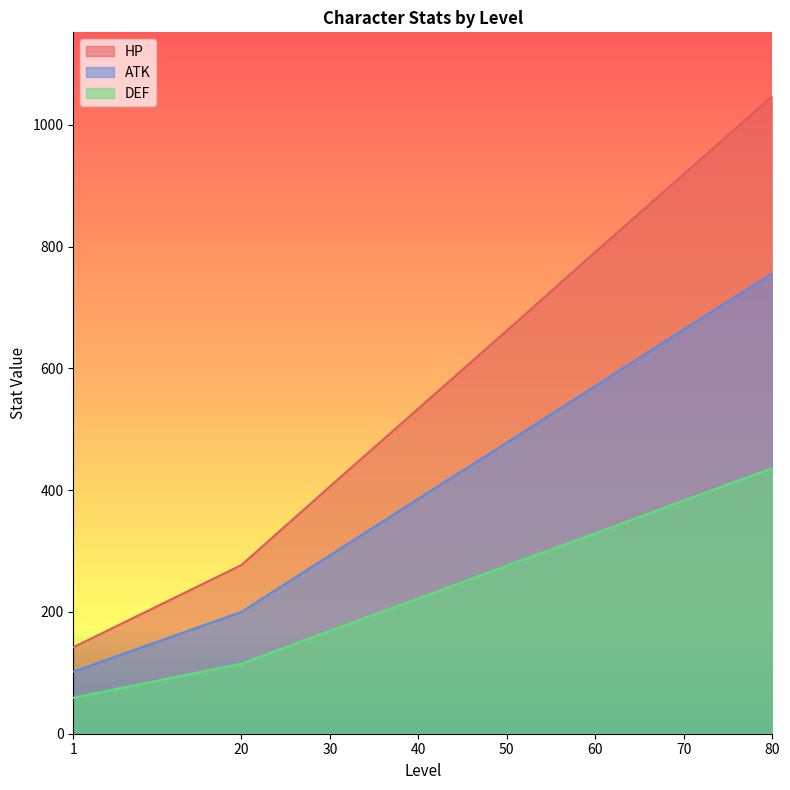

At which category is the sum across all series the highest?

80